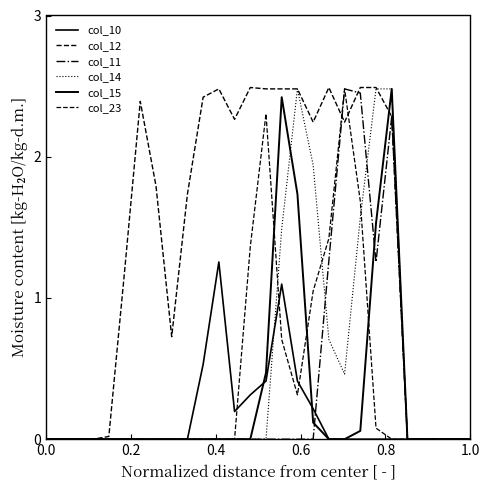

Reading left to right, extract all data points from this chart.

col_10: 0.0	0.0	0.0	0.0	0.0	0.0	0.0	0.0	0.0	0.0	0.5	1.3	0.2	0.3	0.4	1.1	0.4	0.2	0.0	0.0	0.0	0.0	0.0	0.0	0.0	0.0	0.0	0.0
col_12: 0.0	0.0	0.0	0.0	0.0	1.2	2.4	1.8	0.7	1.7	2.4	2.5	2.3	2.5	2.5	2.5	2.5	2.2	2.5	2.2	2.5	2.5	2.3	0.0	0.0	0.0	0.0	0.0
col_11: 0.0	0.0	0.0	0.0	0.0	0.0	0.0	0.0	0.0	0.0	0.0	0.0	0.0	0.0	0.0	0.0	0.0	0.0	1.3	2.5	2.5	1.3	2.3	0.0	0.0	0.0	0.0	0.0
col_14: 0.0	0.0	0.0	0.0	0.0	0.0	0.0	0.0	0.0	0.0	0.0	0.0	0.0	0.0	0.0	1.5	2.5	1.9	0.7	0.5	1.6	2.5	2.5	0.0	0.0	0.0	0.0	0.0
col_15: 0.0	0.0	0.0	0.0	0.0	0.0	0.0	0.0	0.0	0.0	0.0	0.0	0.0	0.0	0.5	2.4	1.7	0.1	0.0	0.0	0.1	1.5	2.5	0.0	0.0	0.0	0.0	0.0
col_23: 0.0	0.0	0.0	0.0	0.0	0.0	0.0	0.0	0.0	0.0	0.0	0.0	0.0	1.4	2.3	0.7	0.3	1.0	1.4	2.5	1.7	0.1	0.0	0.0	0.0	0.0	0.0	0.0